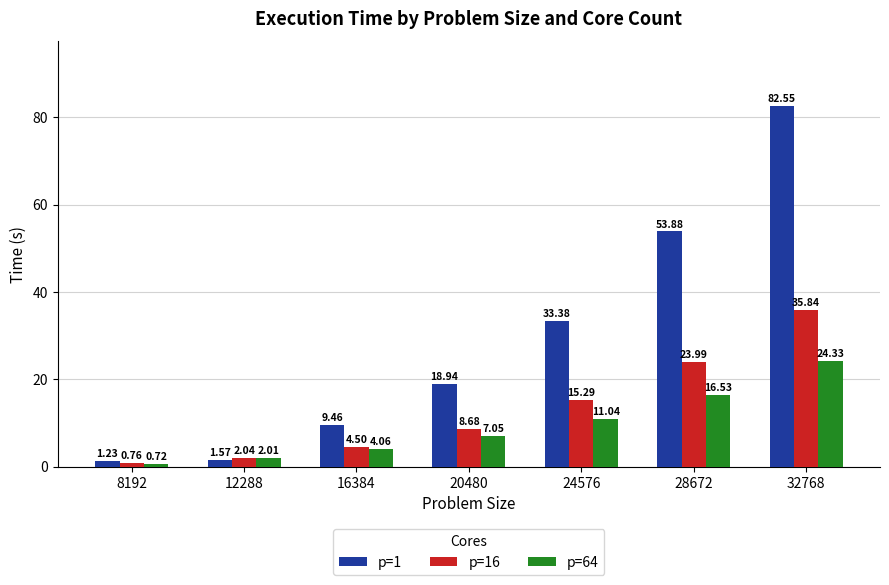

How many bars are there in each group?

3